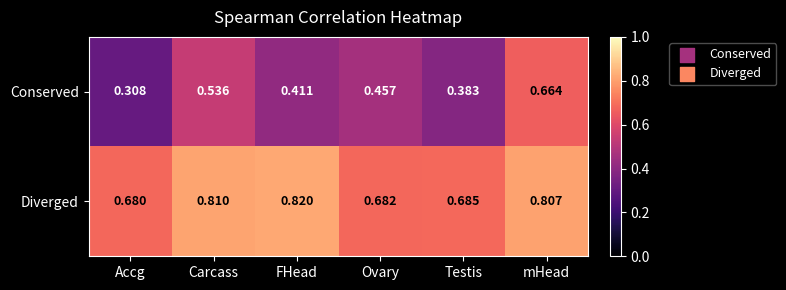

Between Testis and mHead, which series saw the biggest shift?

Conserved